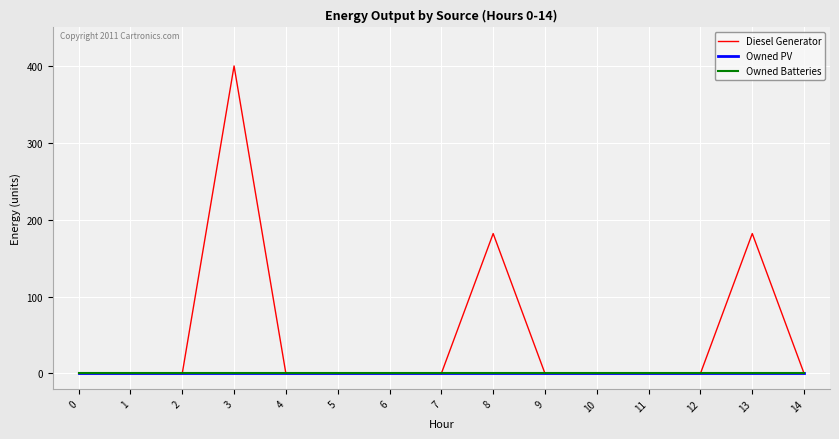

True or false: Owned PV and Diesel Generator cross at least once.

False